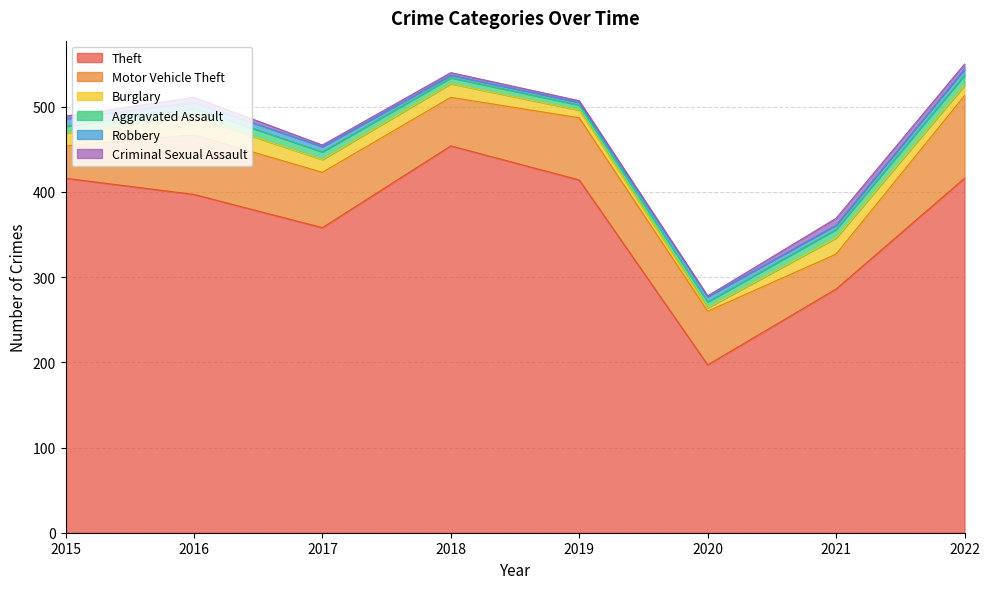

Where do Aggravated Assault and Robbery first cross each other?

2015 and 2016